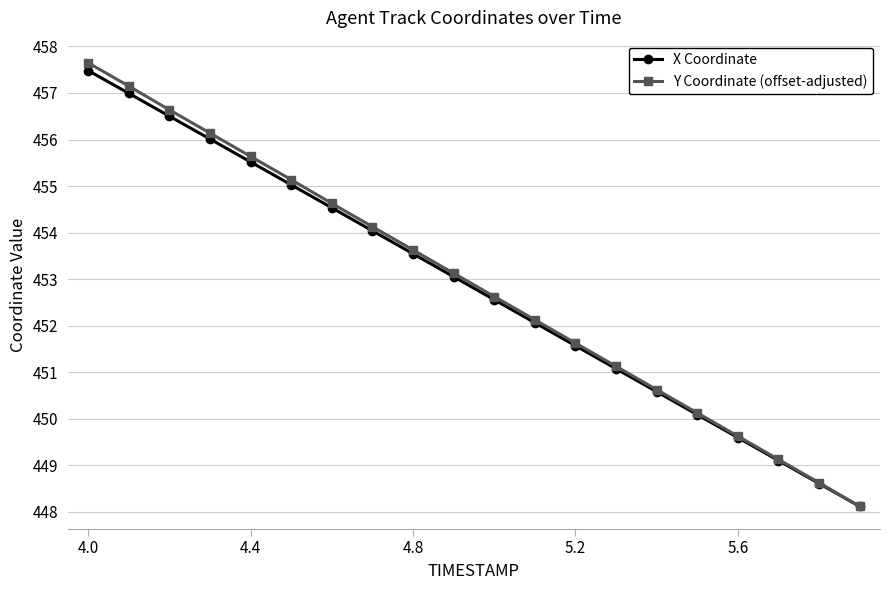

What is the smallest value displayed?

448.1